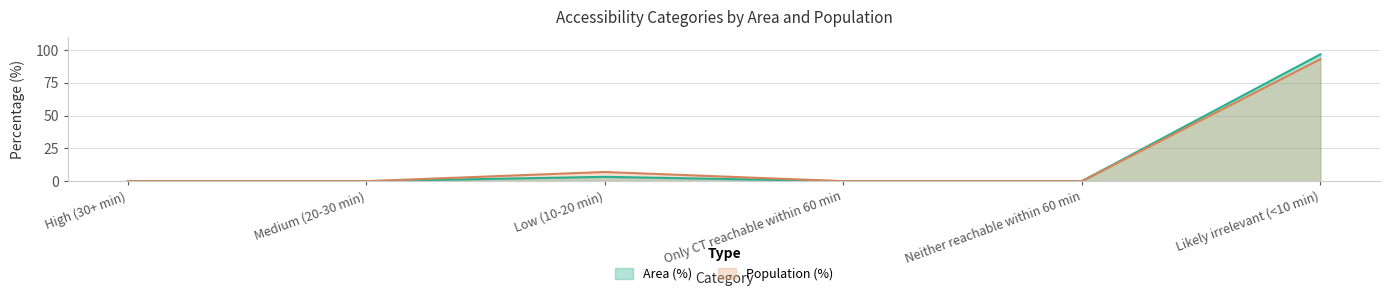

Which category has the highest value in the Area (%) series?

Likely irrelevant (<10 min)